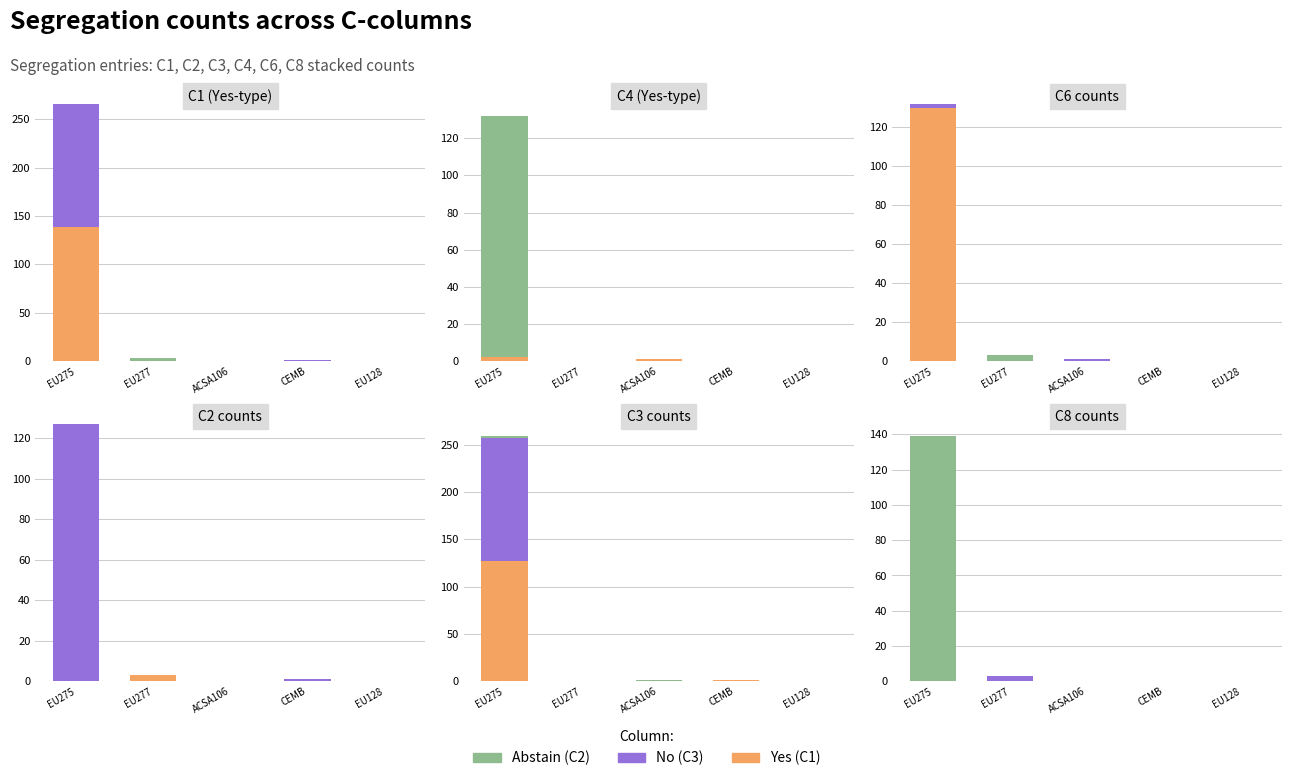

What is the label of the 5th bar from the right?

EU275